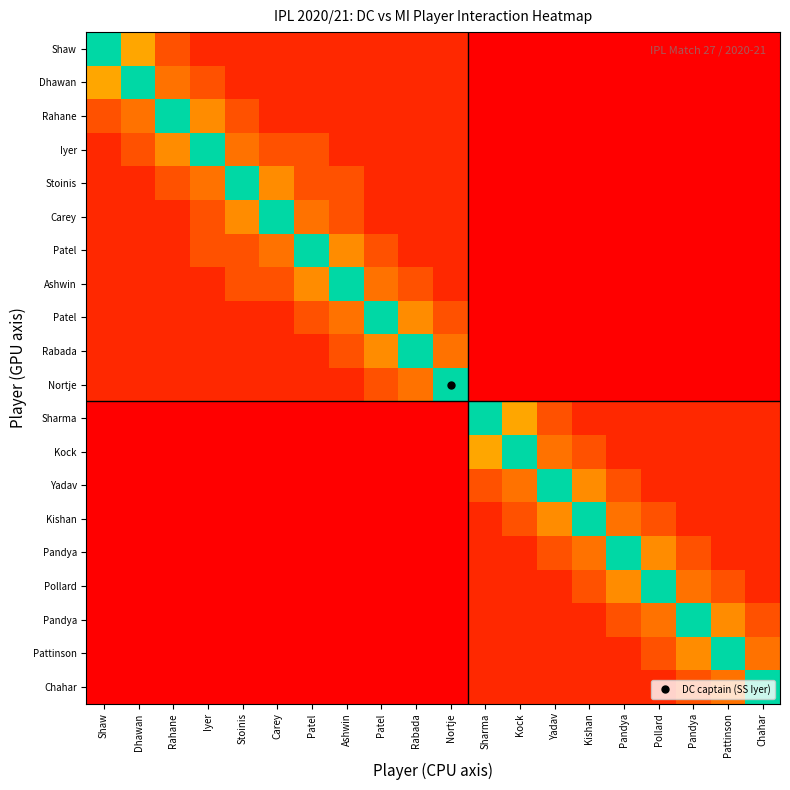

What is the difference between the highest and lowest values at Chahar?

10